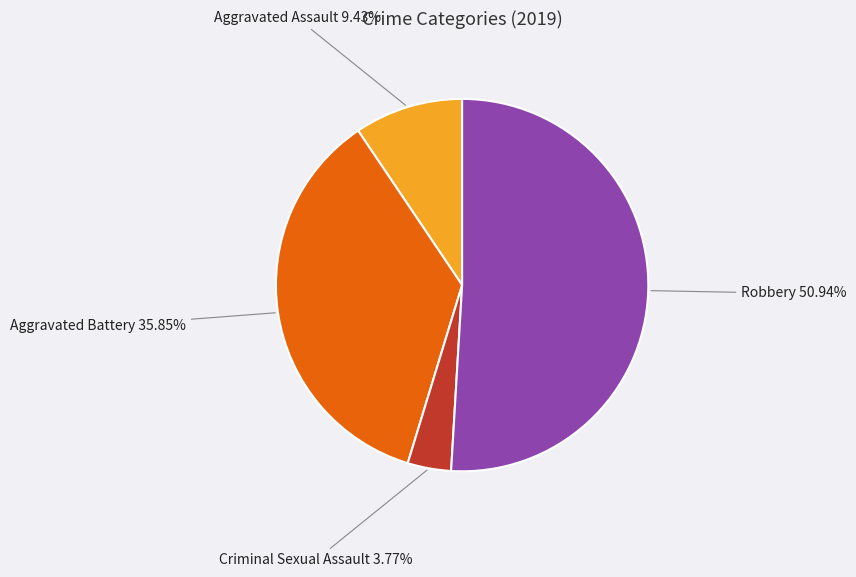

Between Robbery and Aggravated Assault, which is larger?

Robbery